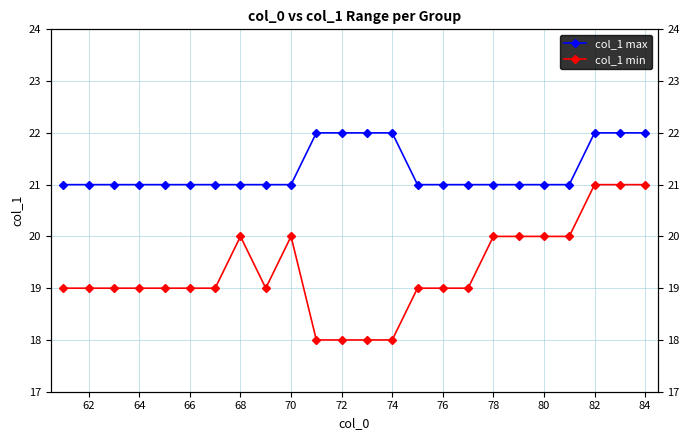

What value does the col_1 max series have at 68?

21